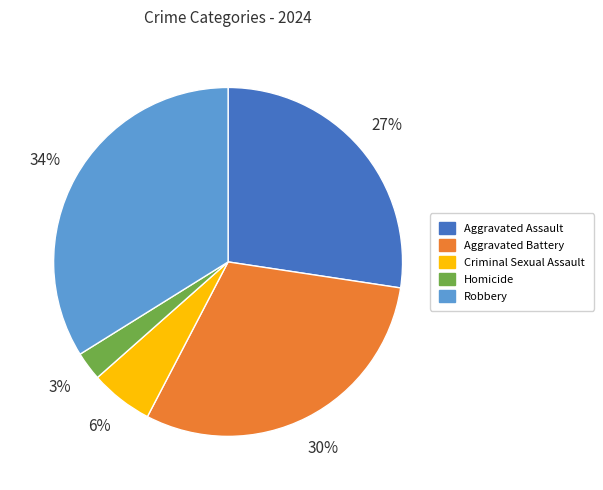

To the nearest percent, what percentage of the pie is Aggravated Battery?

30%